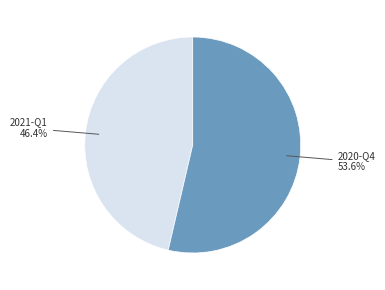

Is it true that 2021-Q1 is 40% of the pie?

False